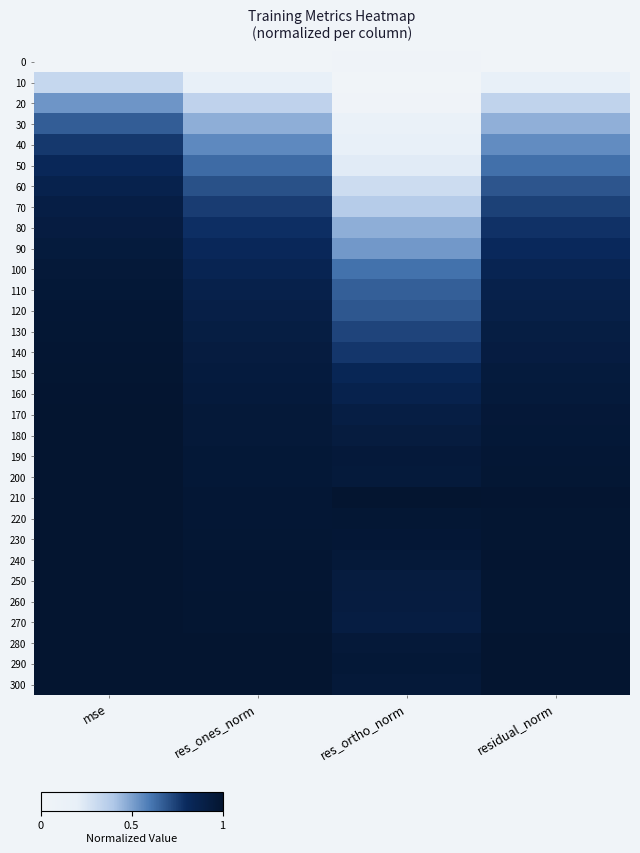

At which category is the sum across all series the highest?

mse